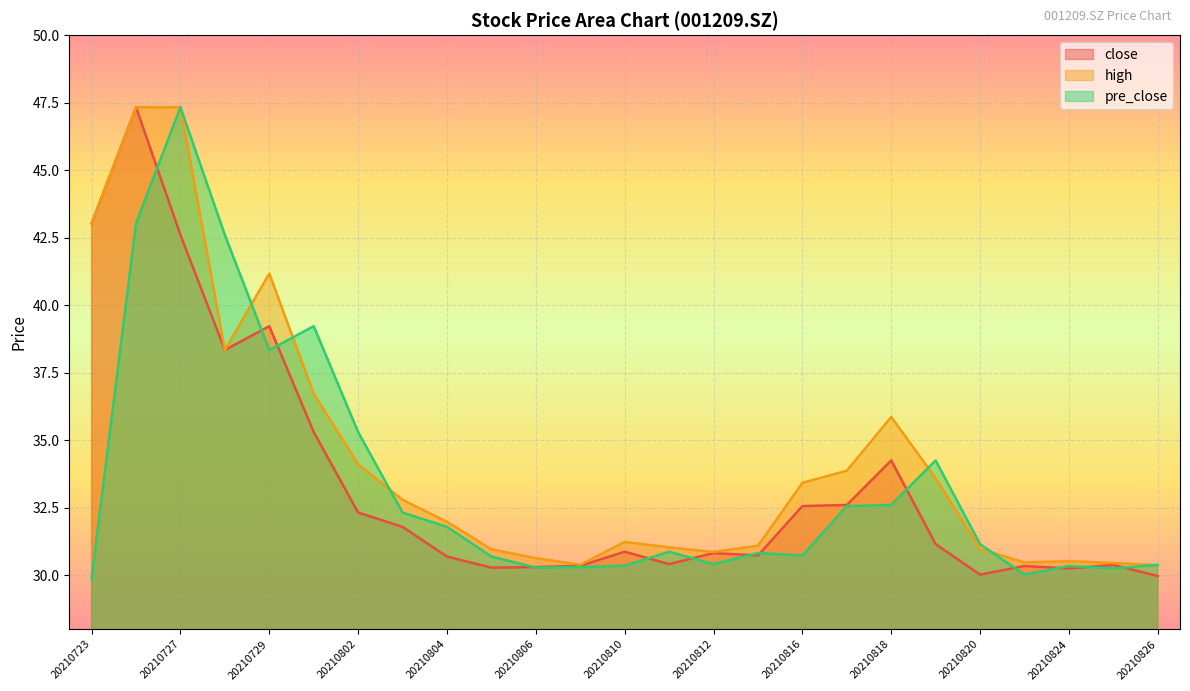

True or false: high has a value of 31.0 at 20210805.

True